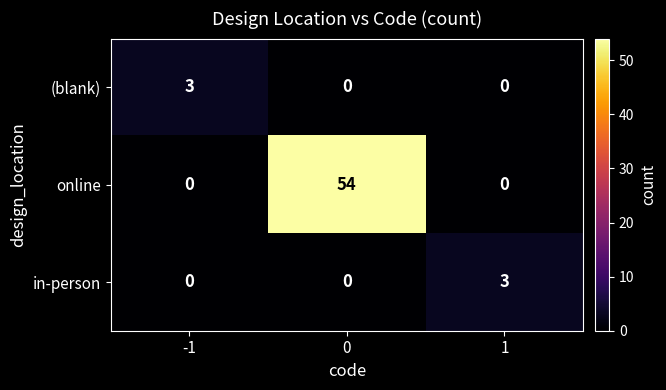

Count the online values in the range 0 to 54.

3